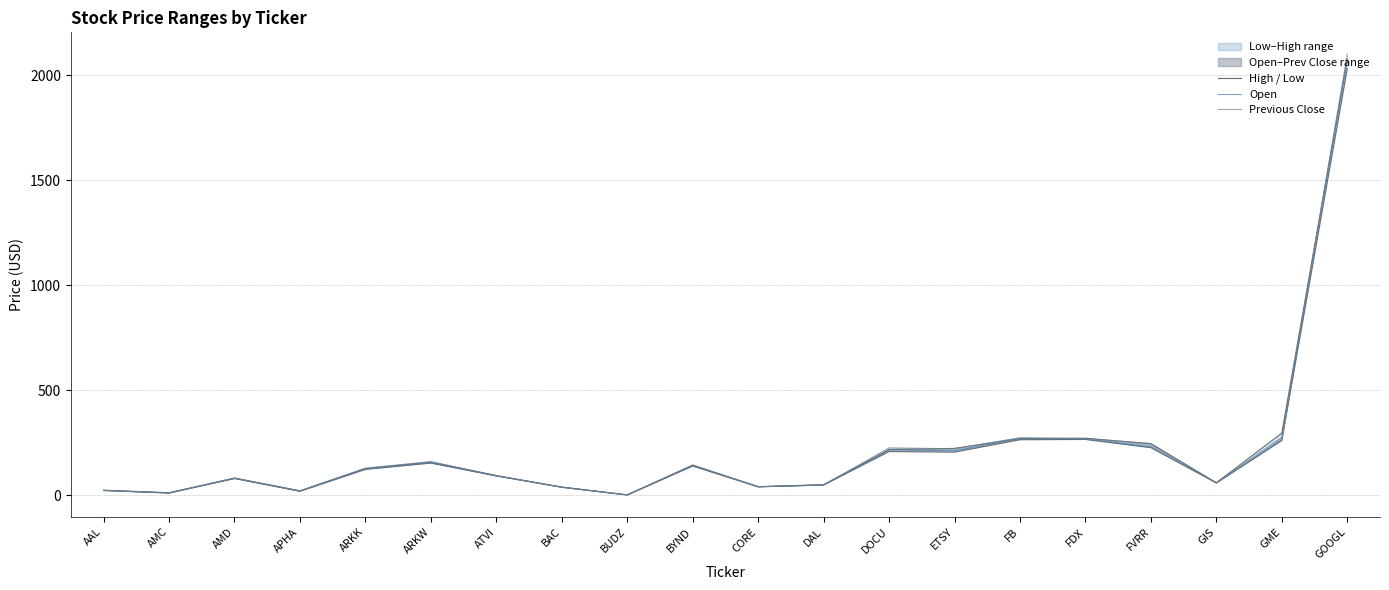

At which label is Previous Close closest to 1050?

FB